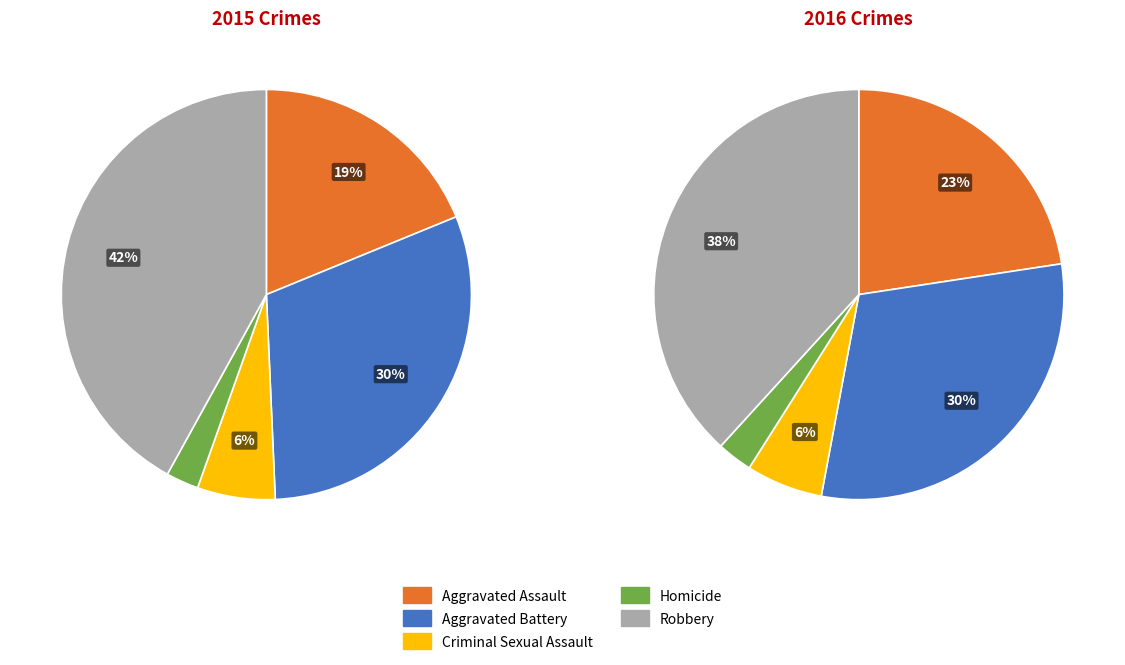

Is it true that Robbery is 42% of the pie?

True